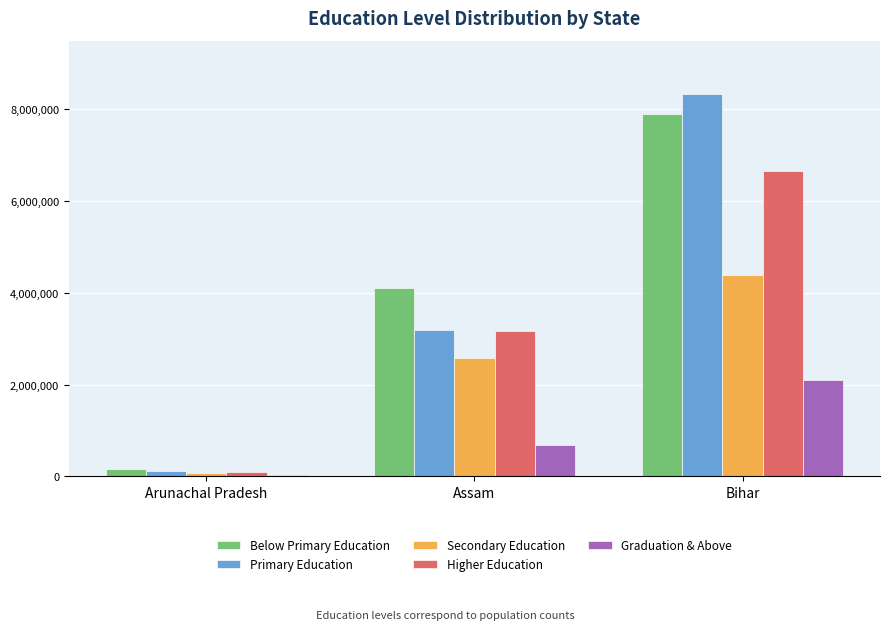

Which series changed the most between Assam and Bihar?

Primary Education